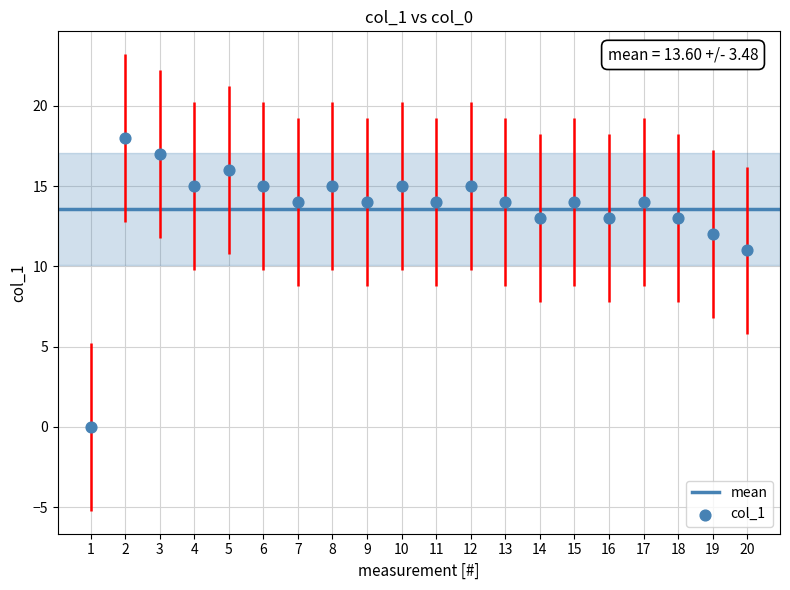

What Y value in the scatter plot is closest to 9?

11